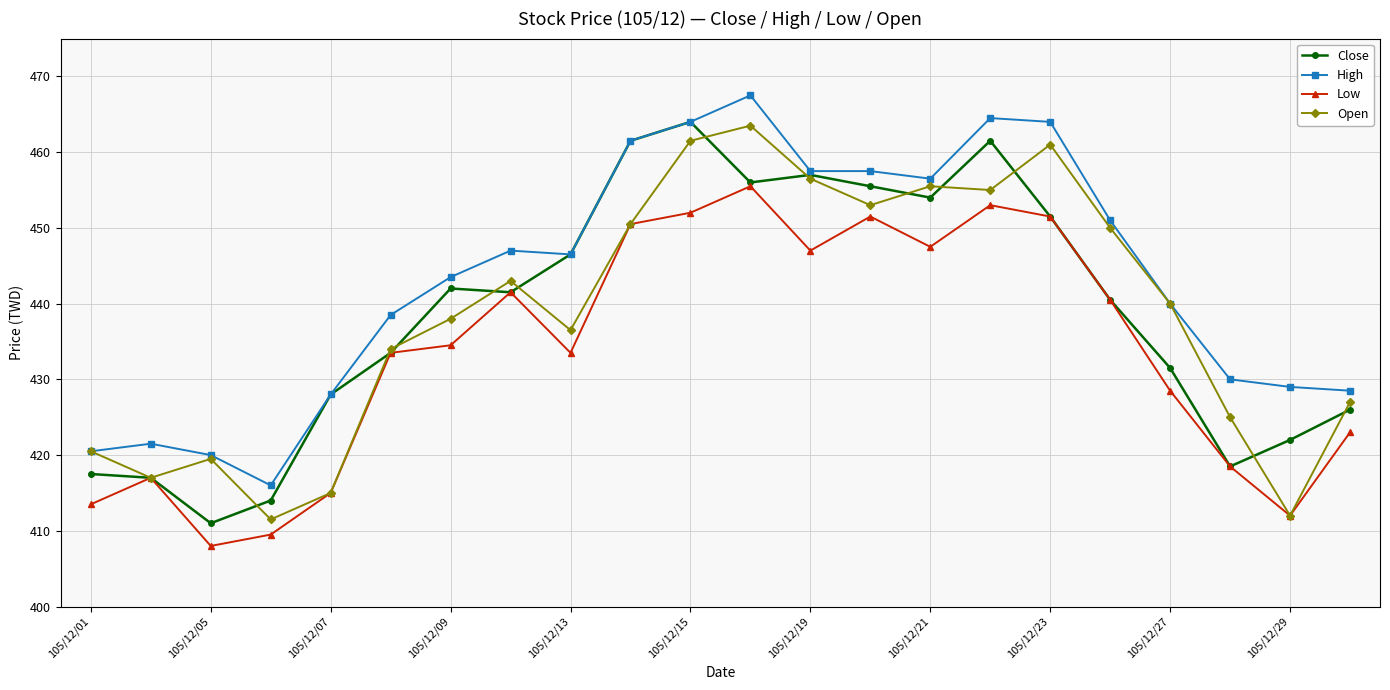

True or false: Low and High intersect in this chart.

False